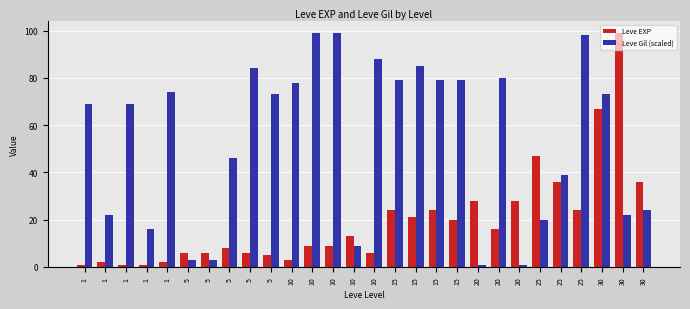

What is the lowest value of the Leve Gil (scaled) series?

1